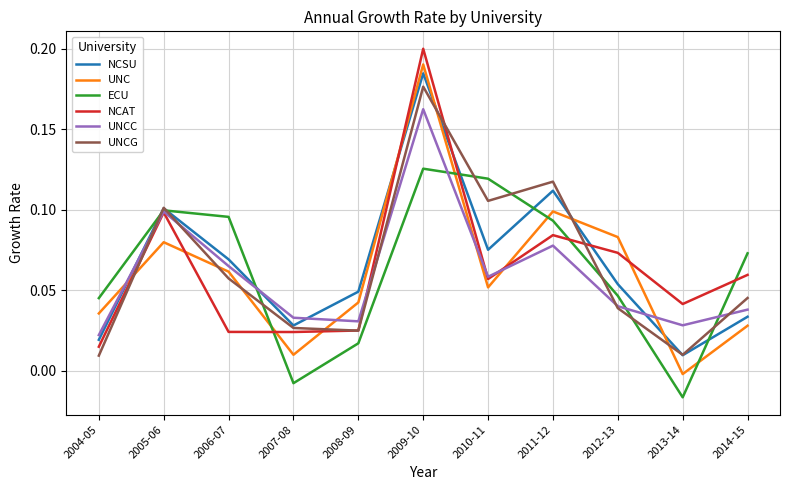

The UNC series shows 0.0 at 2014-15. True or false?

True